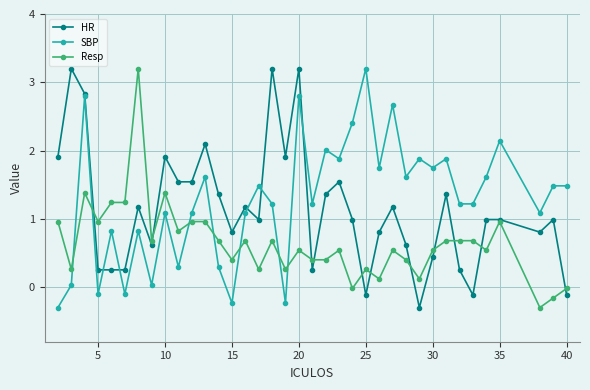

What is the maximum value shown in the chart?

3.2